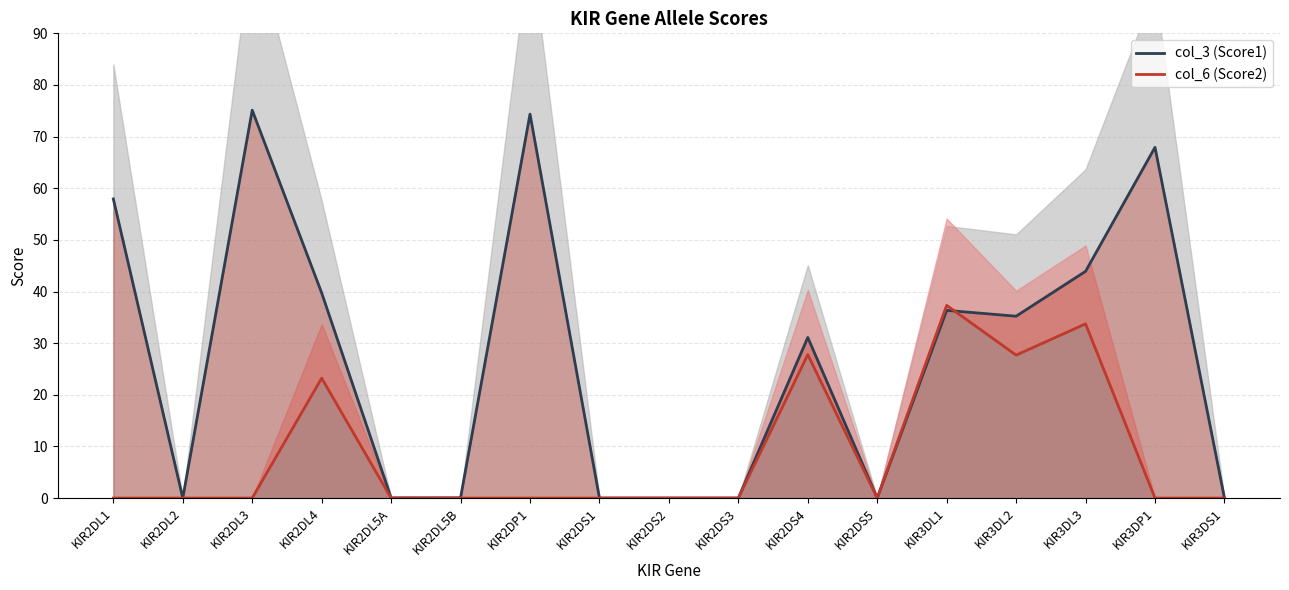

Which category has the lowest value in the col_6 (Score2) series?

KIR2DL1